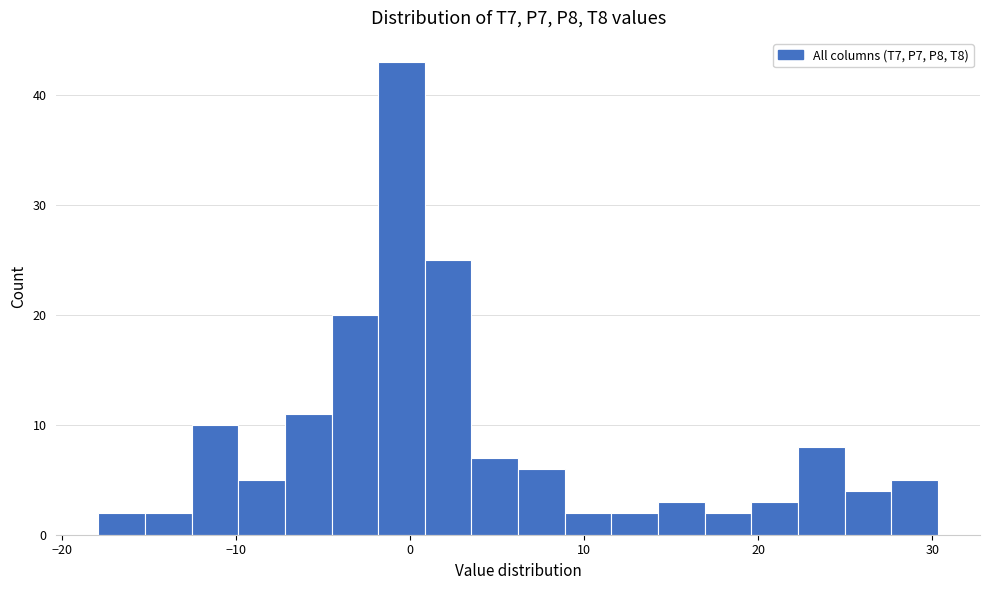

Read against the x-axis, roughly where is the centre of the tallest bar?

0